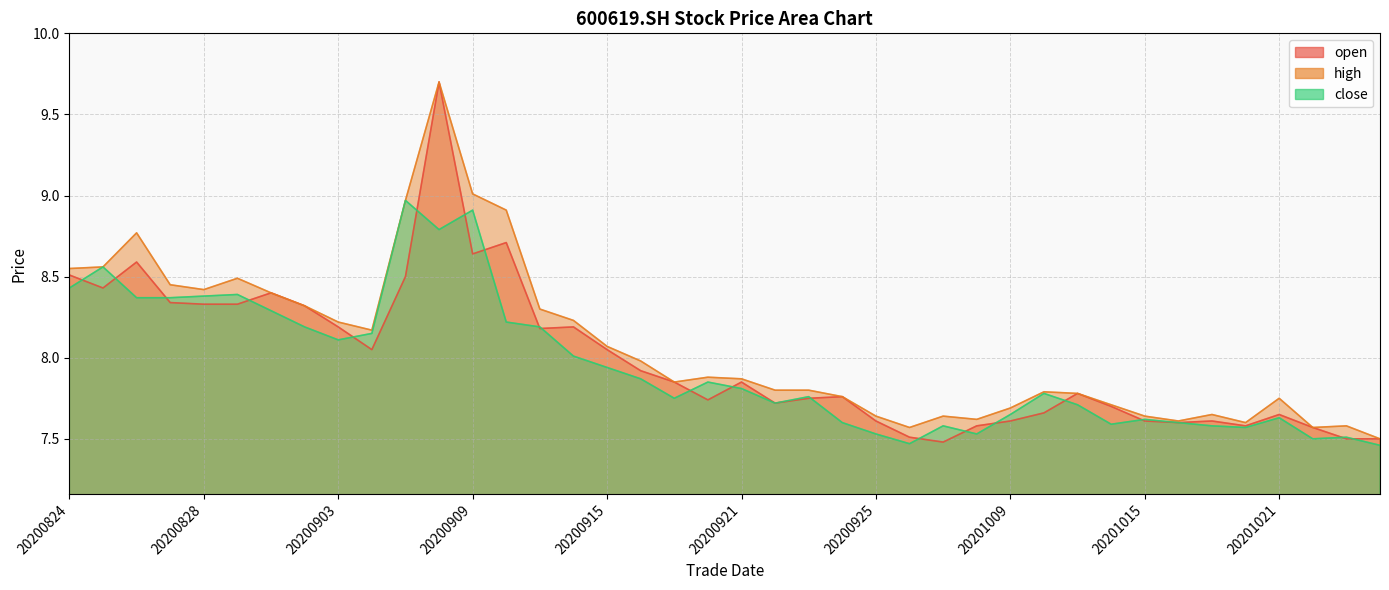

The open series shows 7.6 at 20200930. True or false?

True